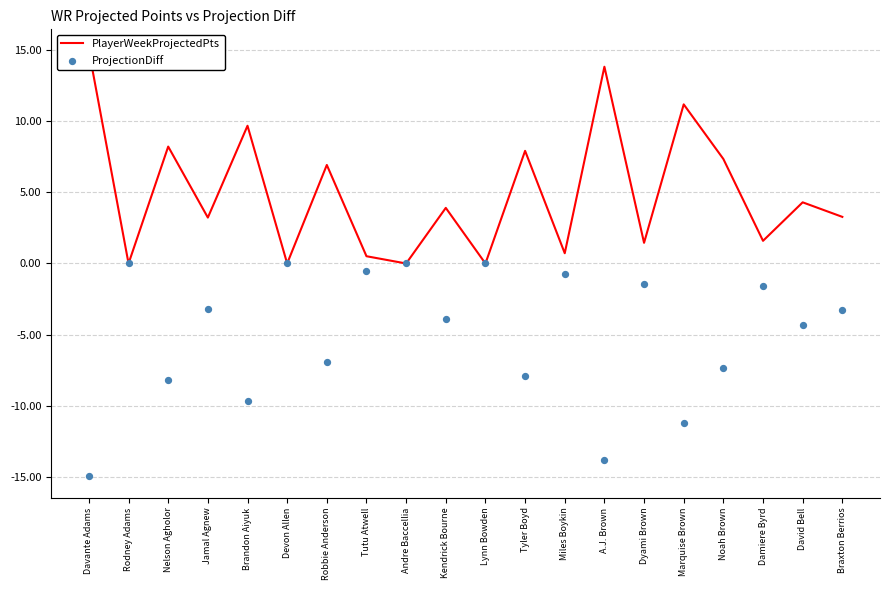

Which series contains the lowest Y value?

ProjectionDiff